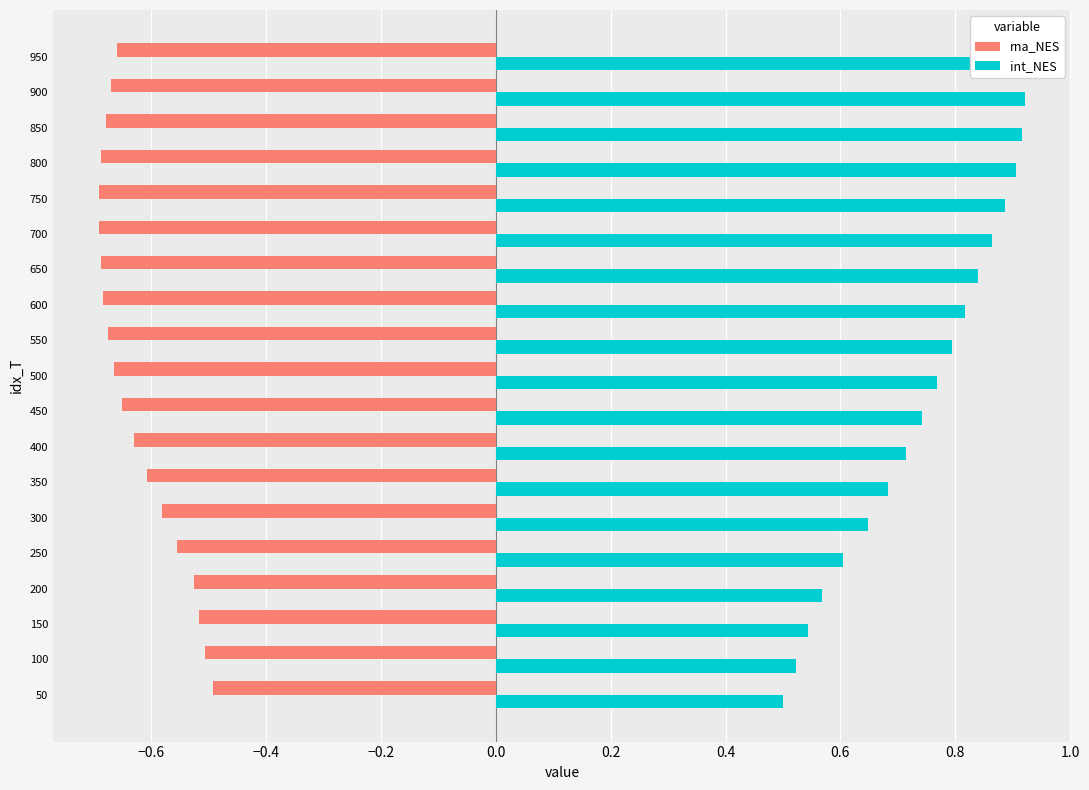

The value of rna_NES at 50 is -0.5. True or false?

True